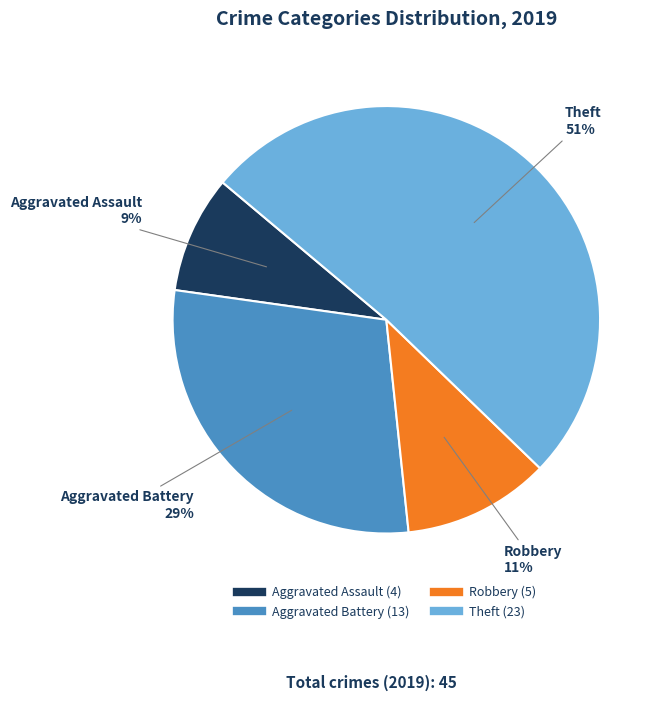

To the nearest percent, what is the difference between the largest and smallest slice percentages?

42%